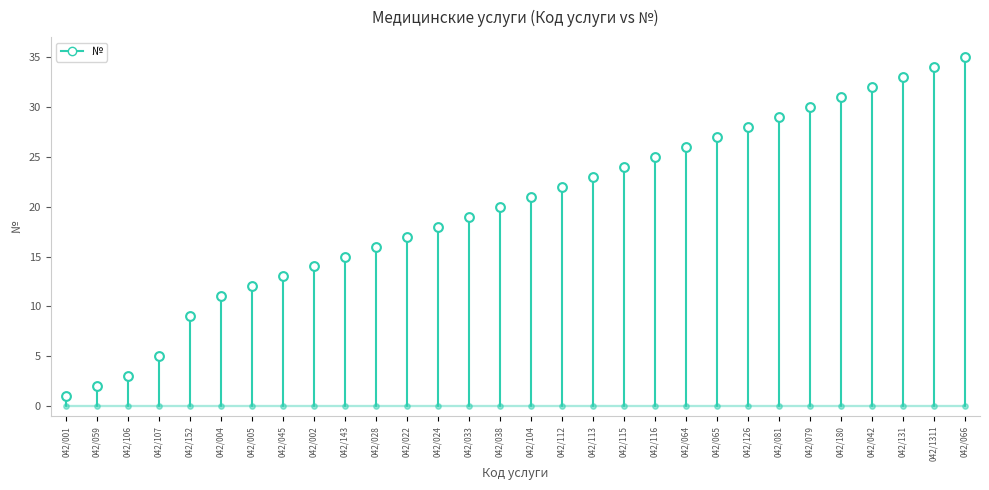

What is the change in value from 042/045 to 042/033?

+6